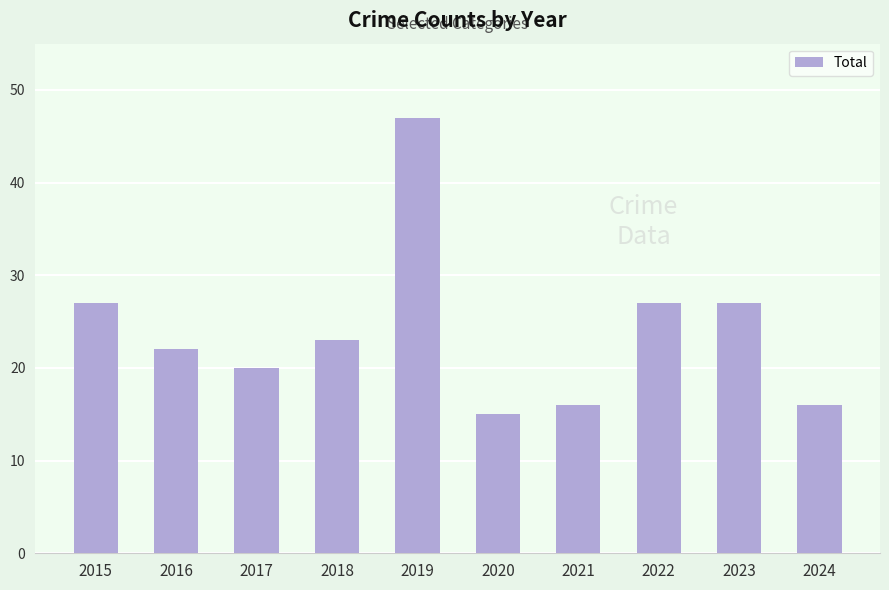

How many bars are there in total?

10